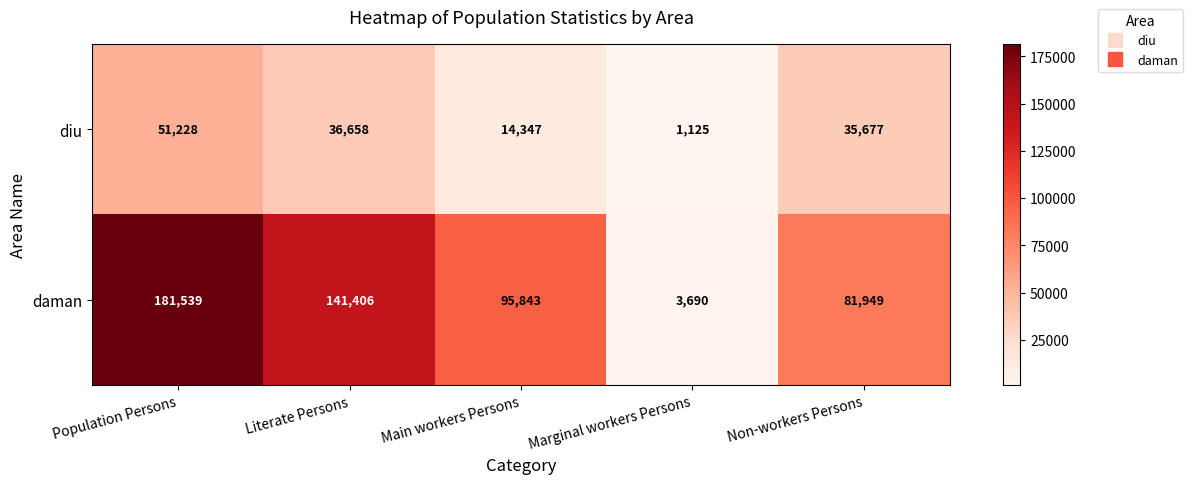

True or false: daman has a value of 2263 at Marginal workers Persons.

False